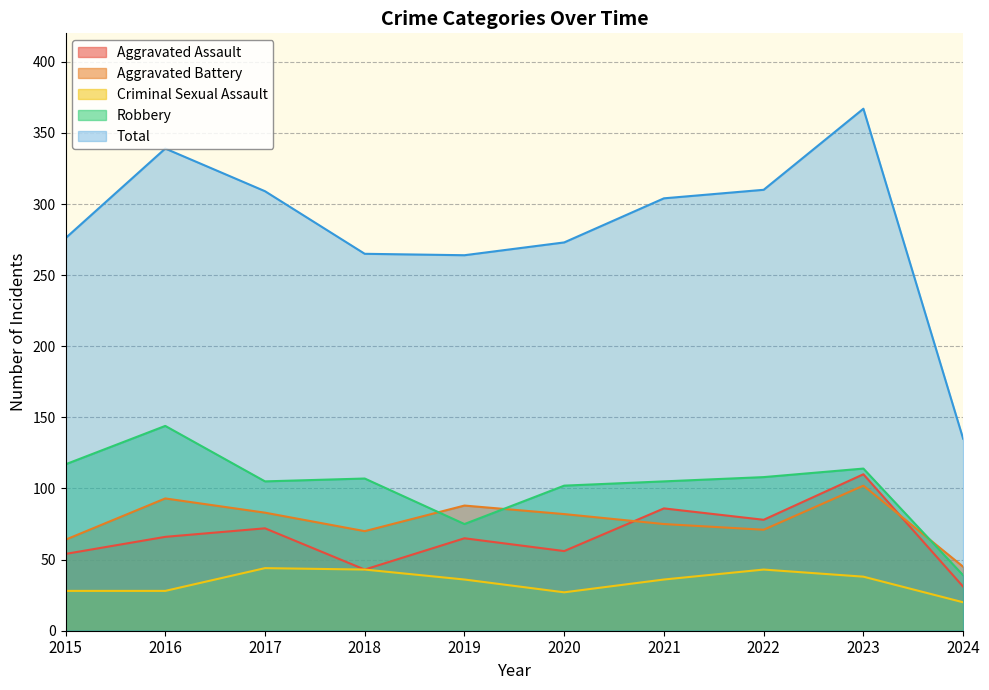

How many lines are shown in the chart?

5